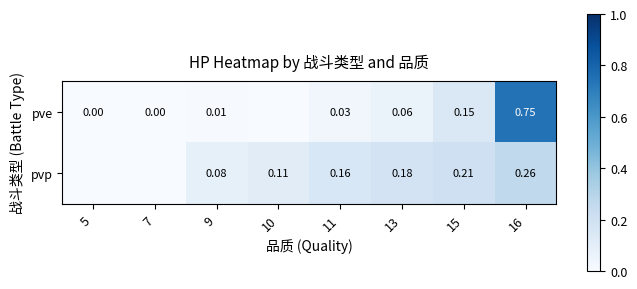

Is the value of pvp at 10 greater than the value of pve at 9?

Yes